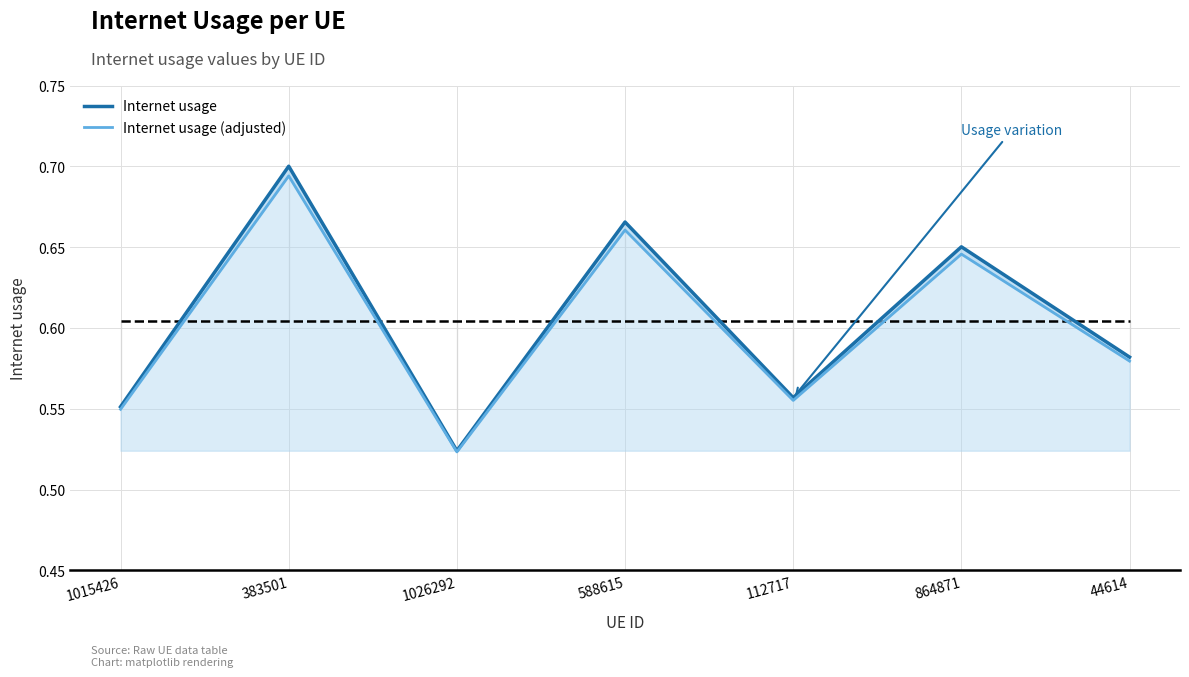

At which label is Internet usage closest to 0?

1026292